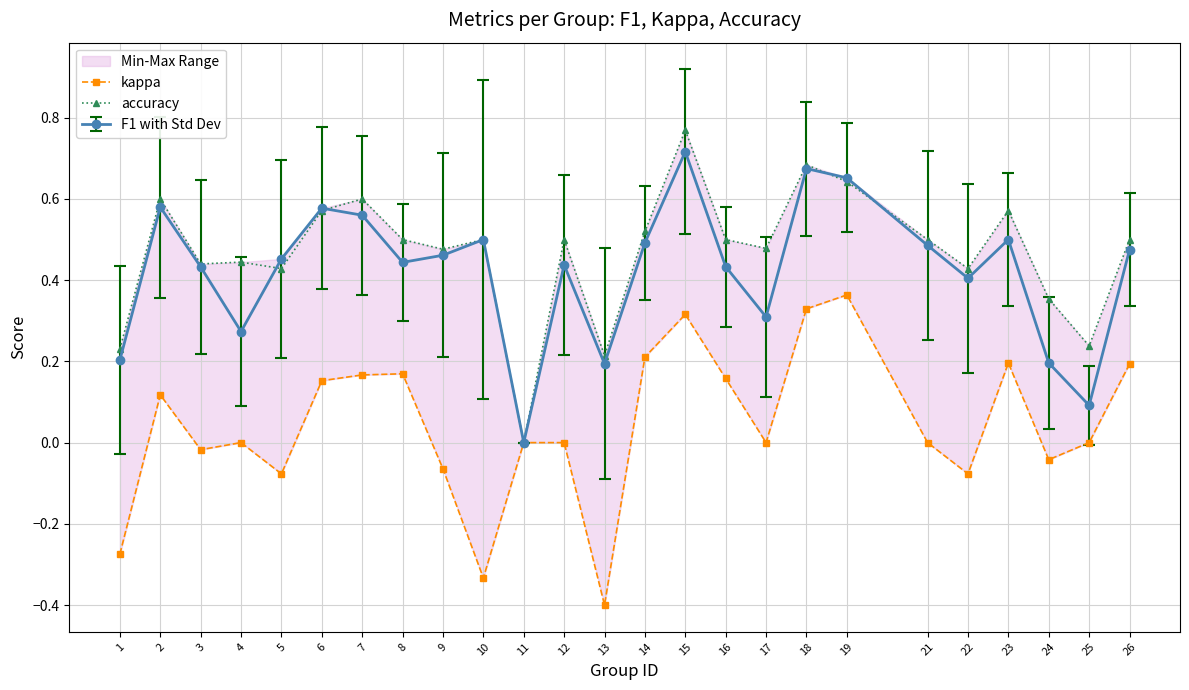

What is the minimum value shown in the chart?

-0.4